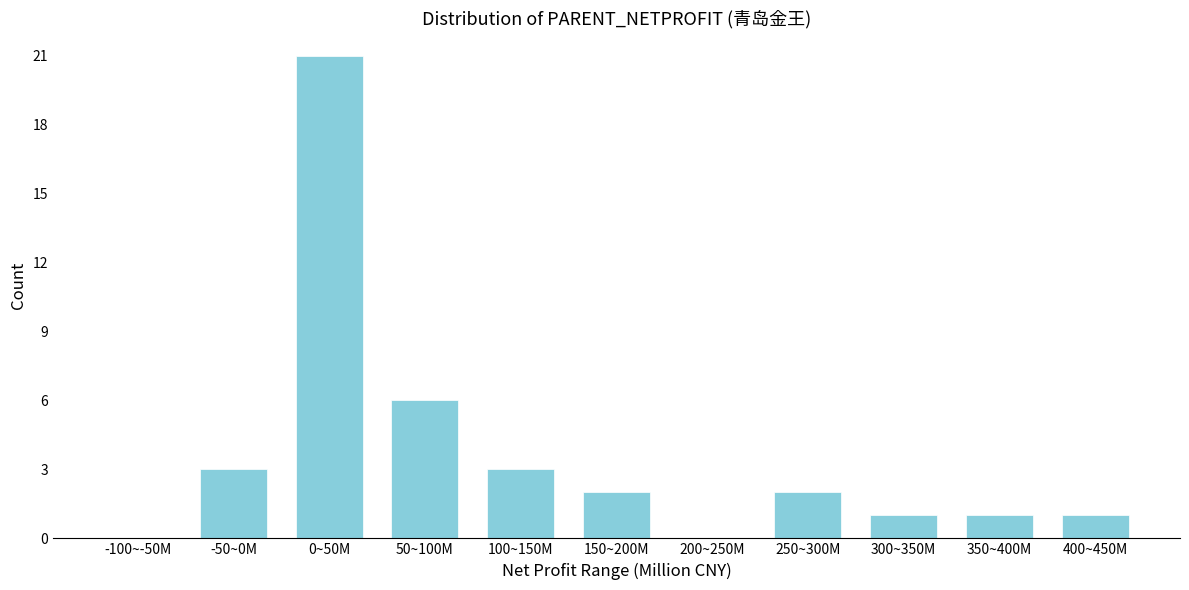

Reading right to left, list all the values displayed in this chart.

400~450M=1	350~400M=1	300~350M=1	250~300M=2	200~250M=0	150~200M=2	100~150M=3	50~100M=6	0~50M=21	-50~0M=3	-100~-50M=0